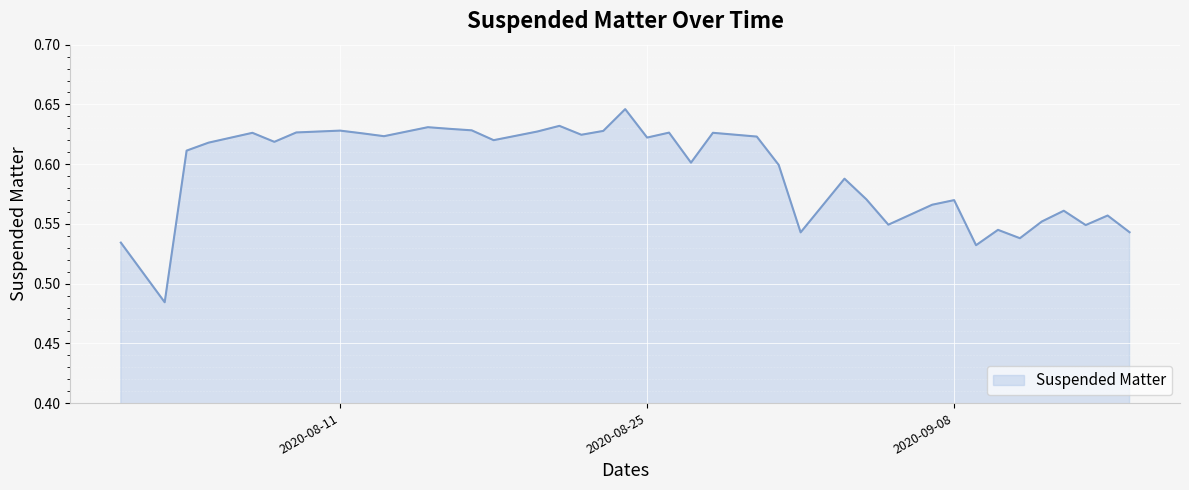

Where is the first local maximum?

2020-08-07